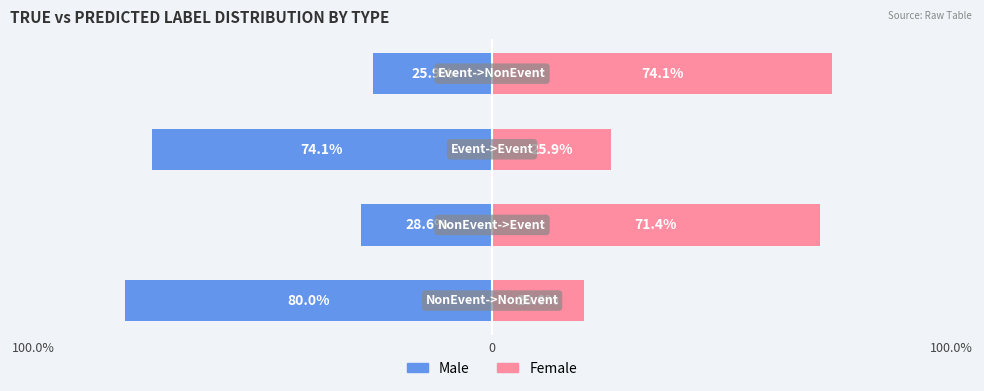

Rank the series at 100.0% from lowest to highest value.

Male, Female